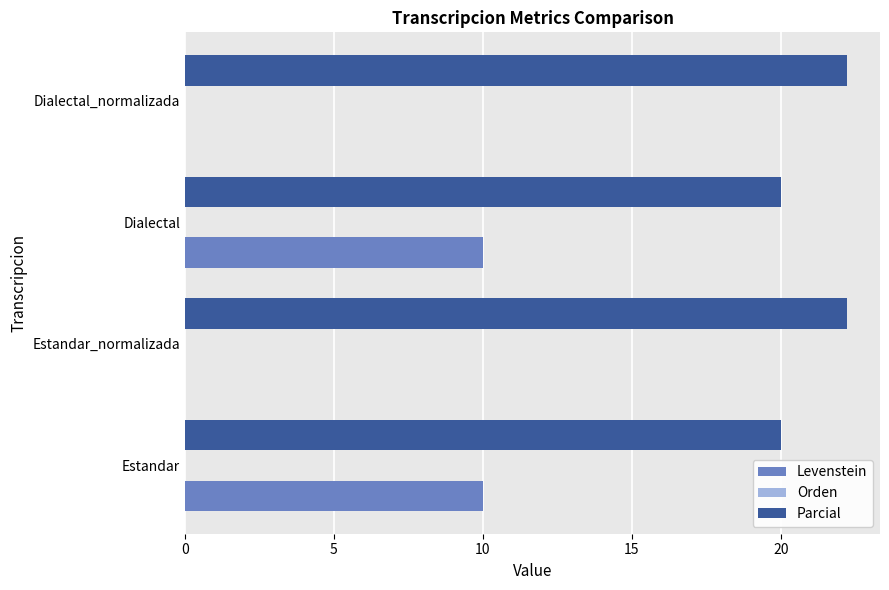

Which series has the largest range (max minus min)?

Levenstein